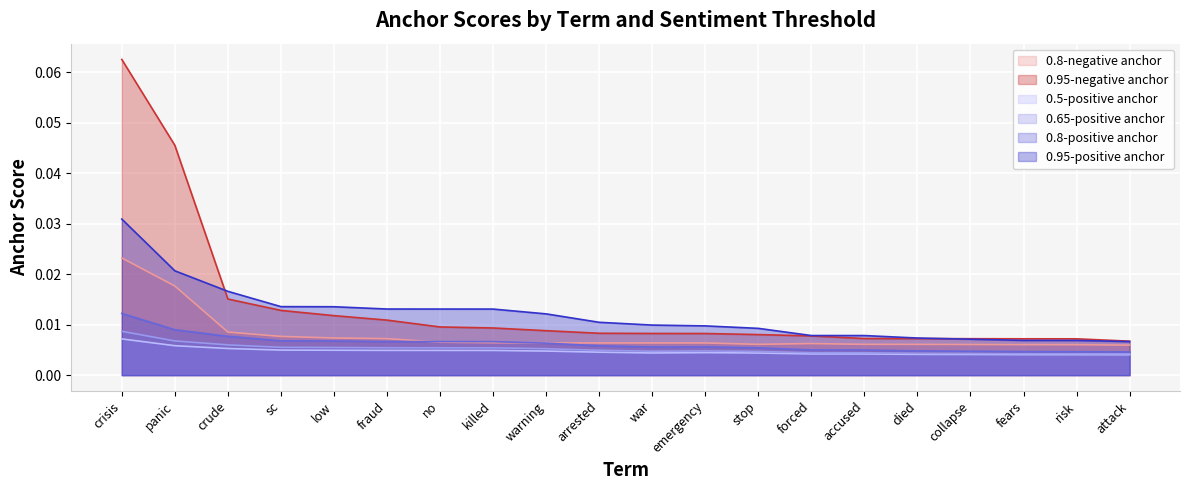

True or false: 0.95-negative anchor and 0.5-positive anchor intersect in this chart.

False